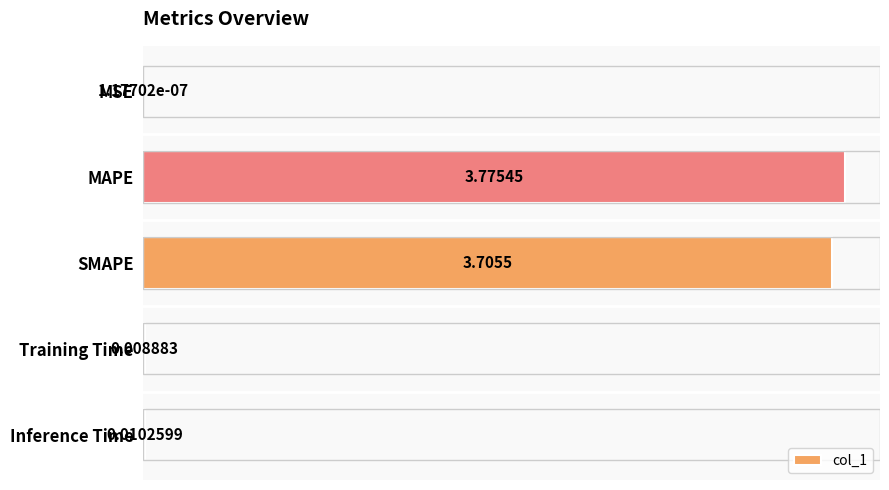

Which category has the highest value across all series?

MAPE